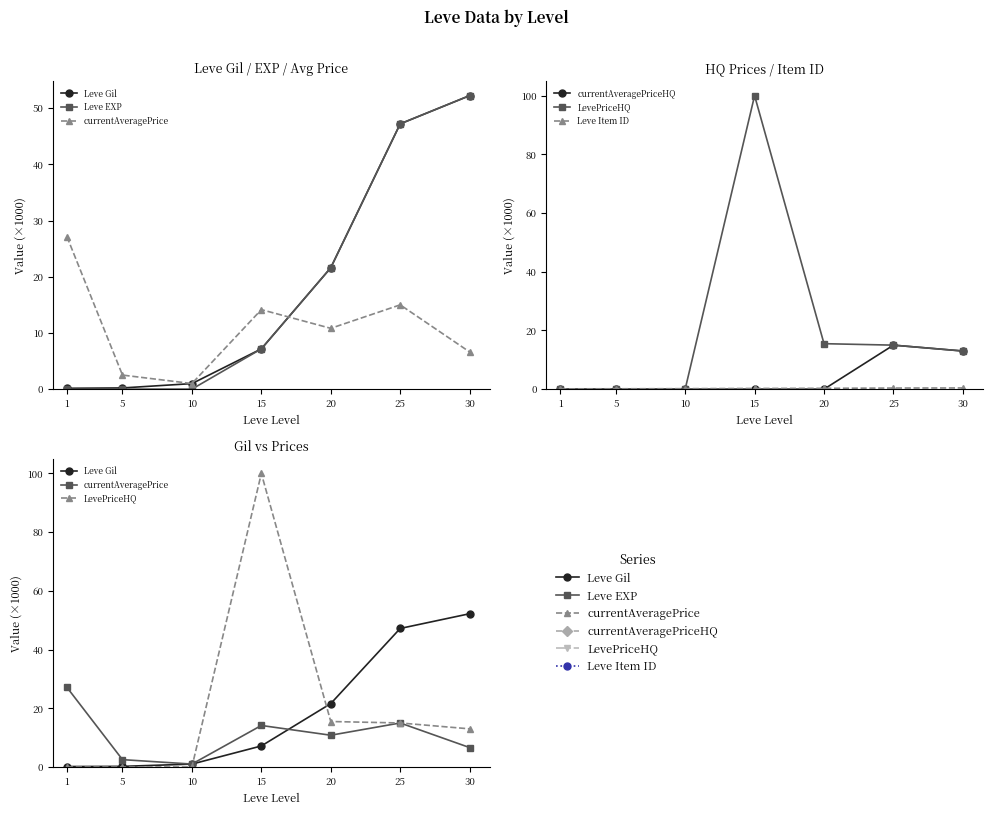

Does the chart have visible grid lines?

No